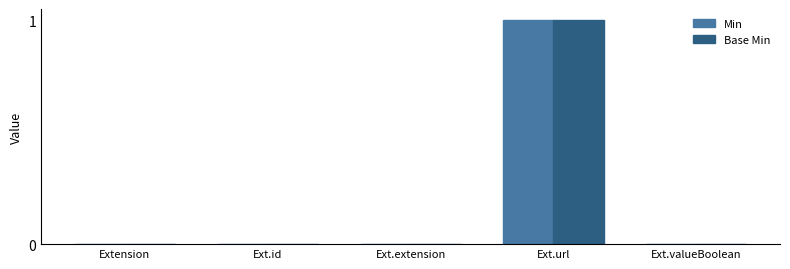

The Min series shows 0 at Extension. True or false?

True